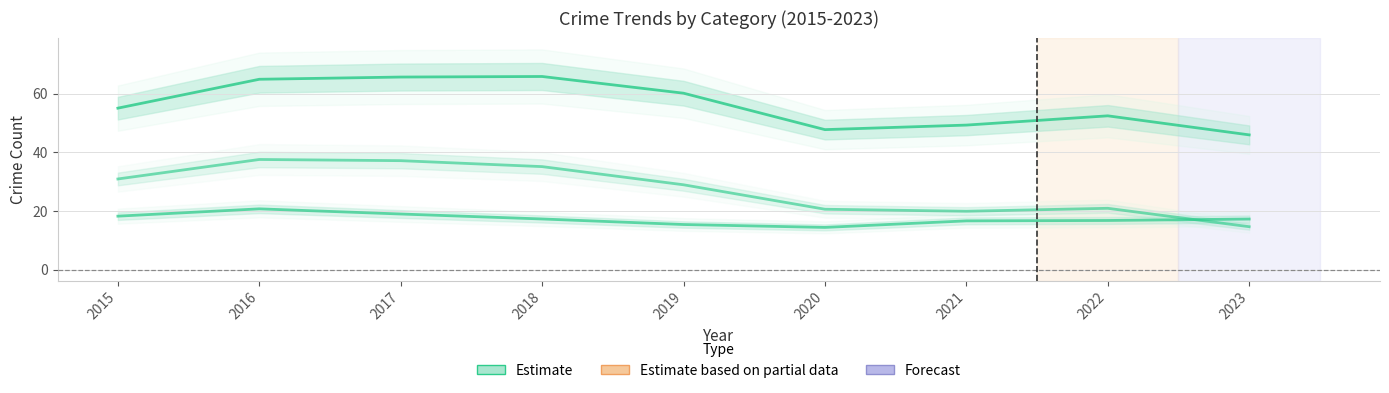

True or false: Theft has a value of 35.1 at 2018.

True